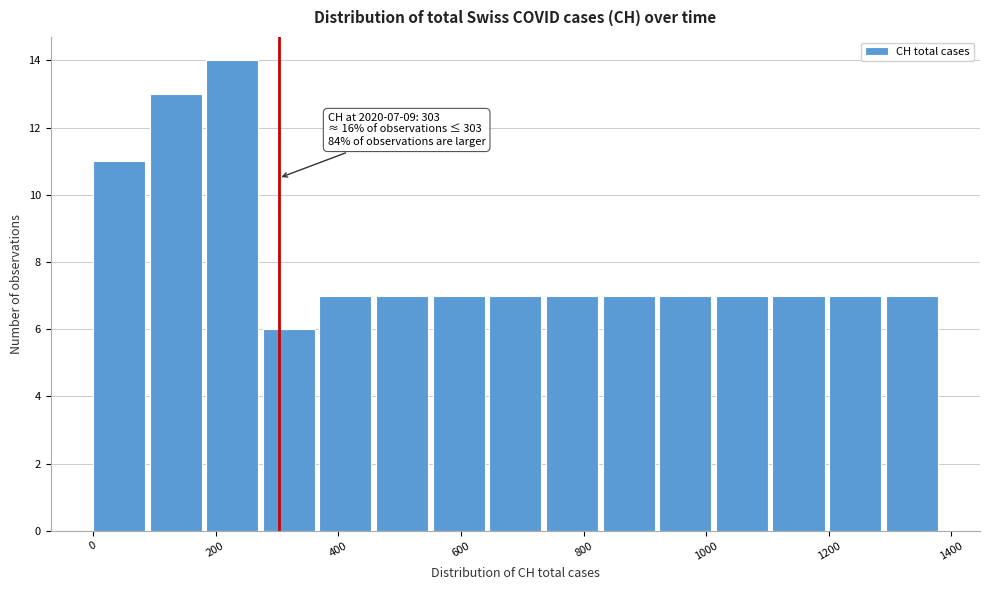

Over which range of the x-axis is the bar tallest?

180 to 280